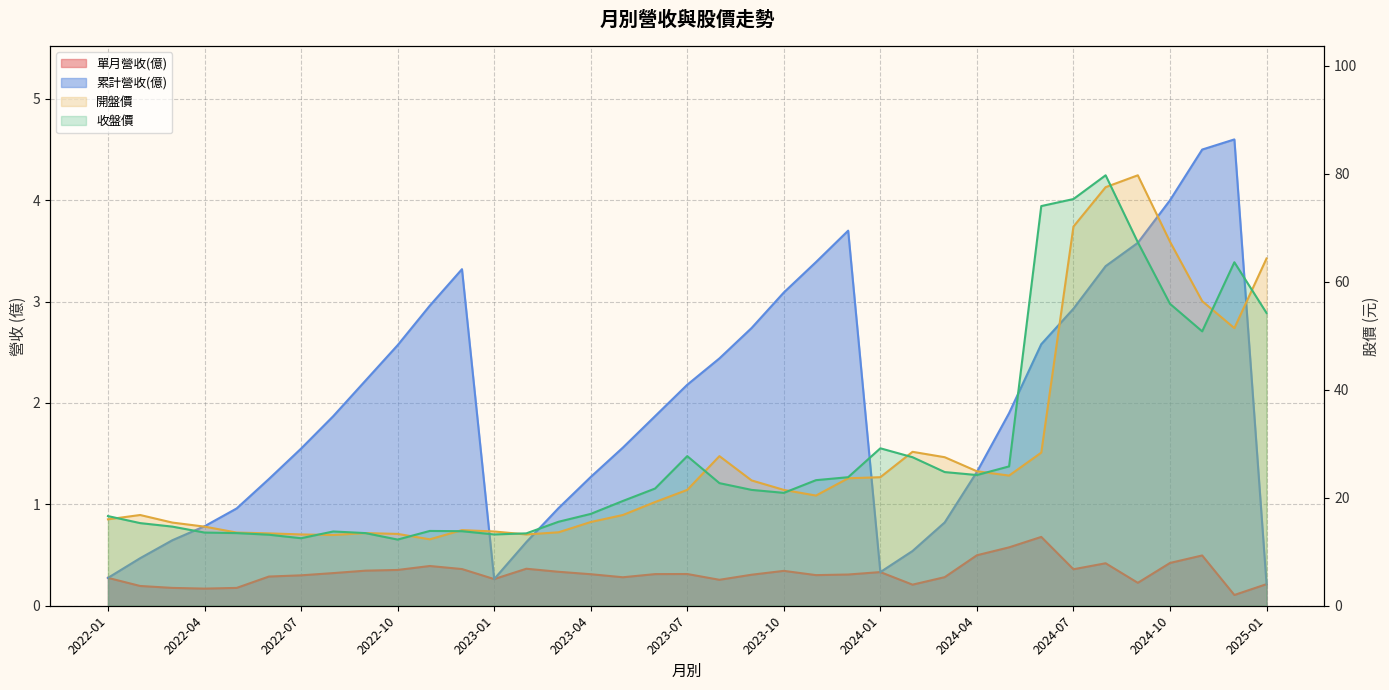

What is the value of the 單月營收(億) point at the 3rd from the left?

0.2